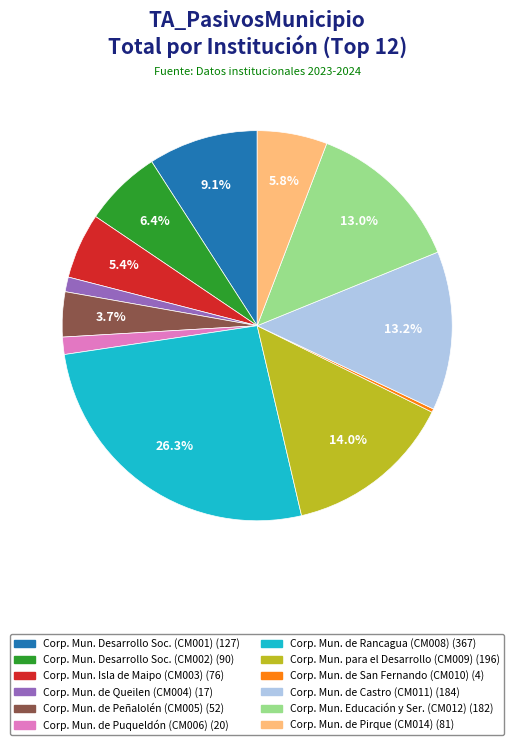

Does any single category account for the majority?

No